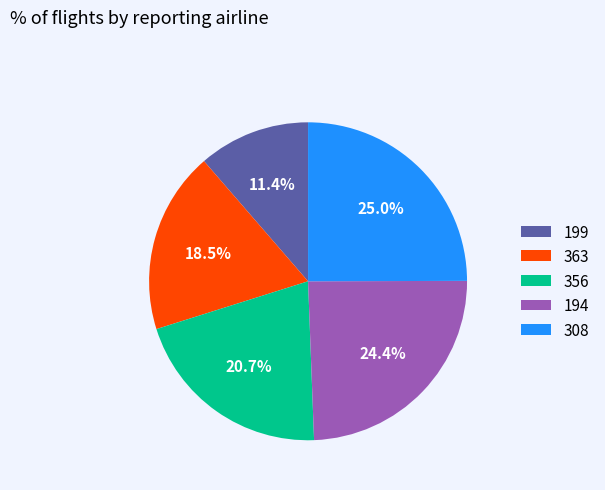

Does 199 account for over 50% of the chart?

No